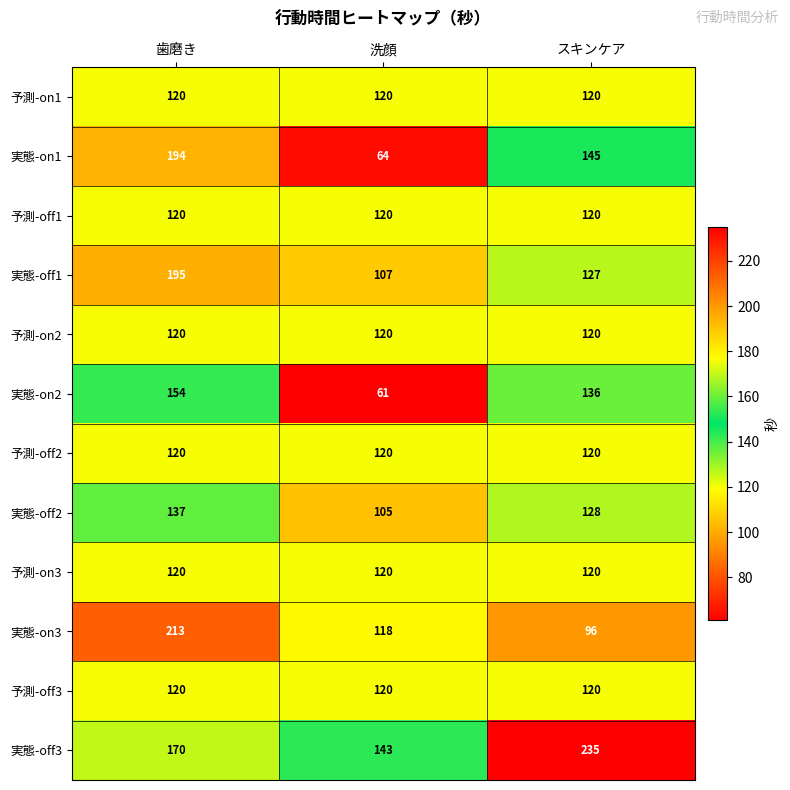

At which label does 実態-on3 first exceed 118?

歯磨き